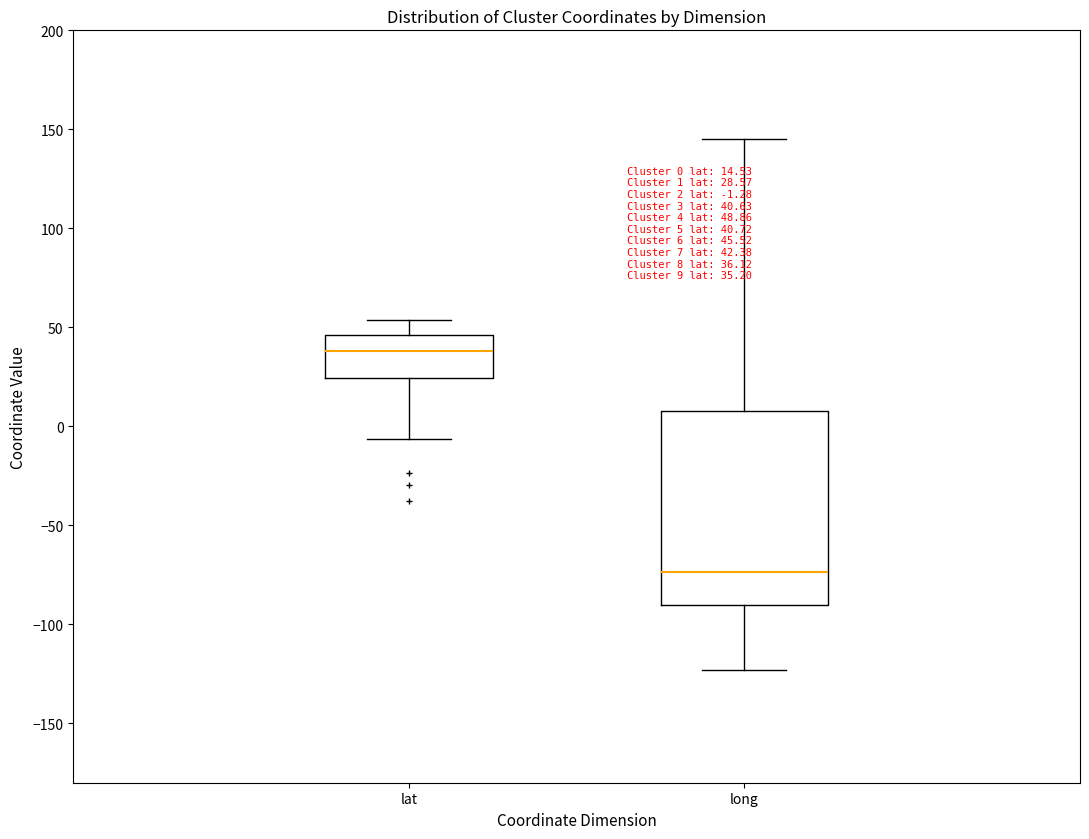

Which box has the lowest median line?

long